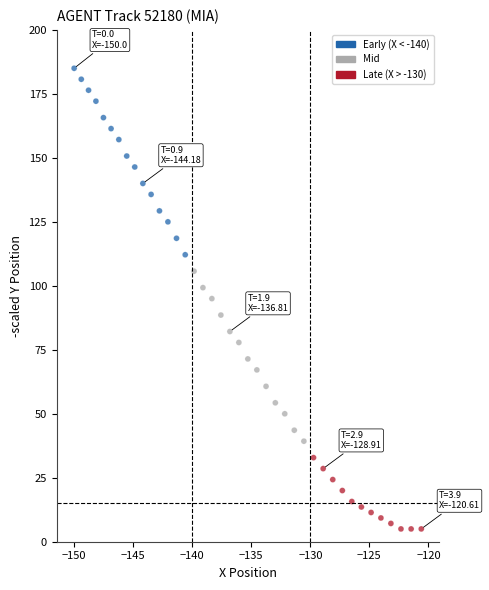

What is the range of Y values (max minus min)?

180.0